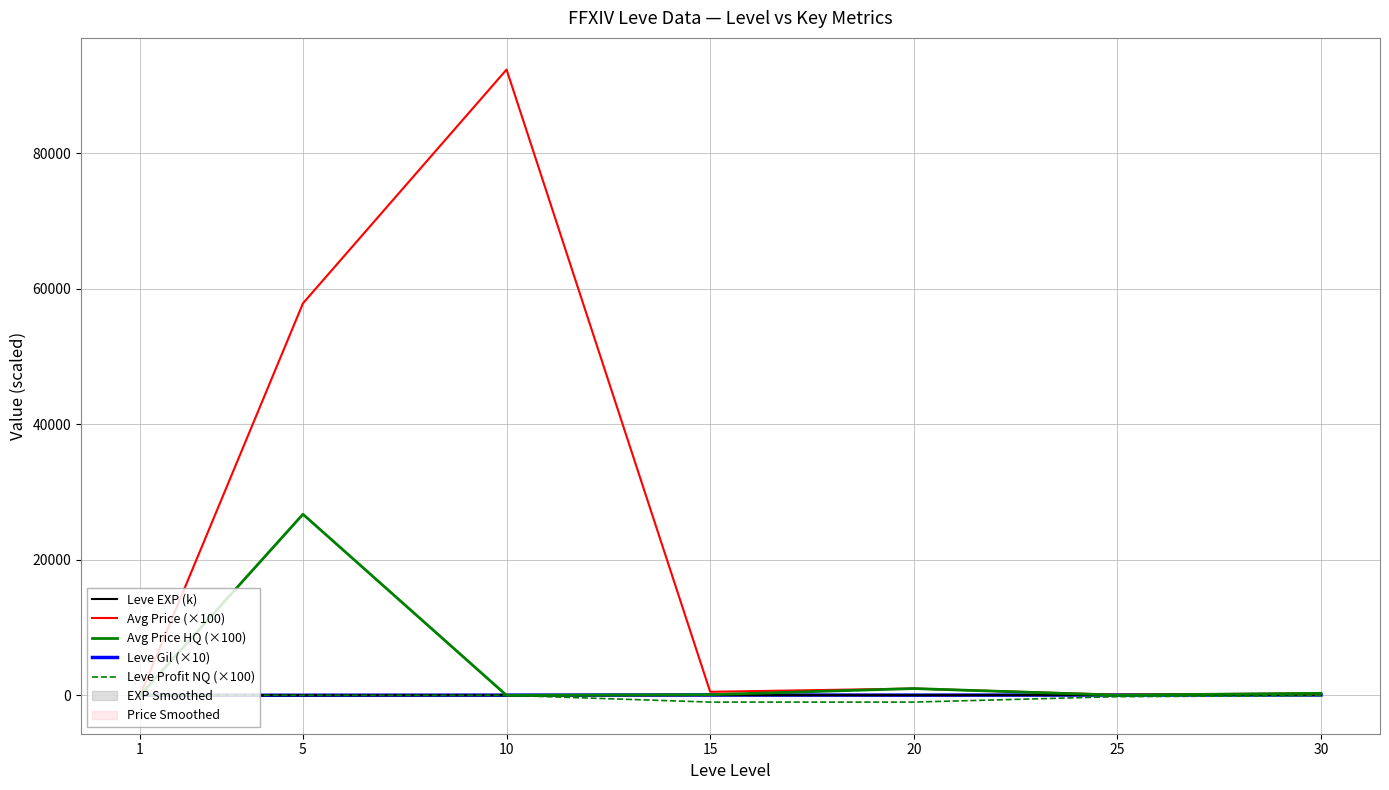

What is the minimum value for Avg Price (×100)?

0.4